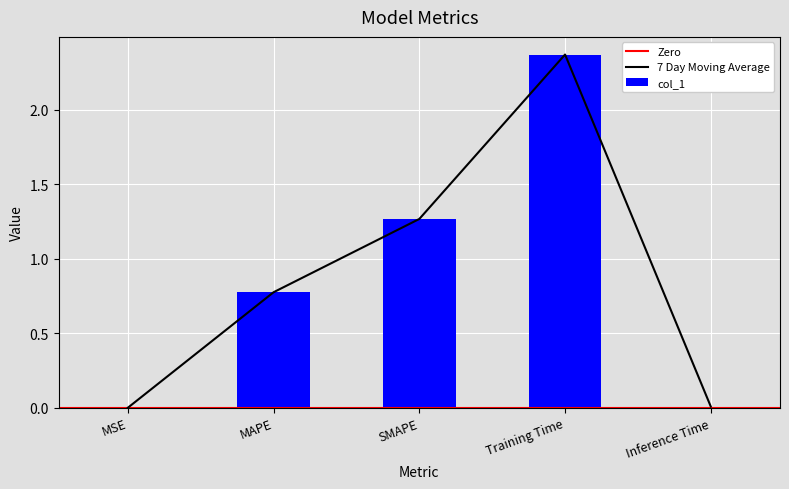

What position from the left is MSE?

1